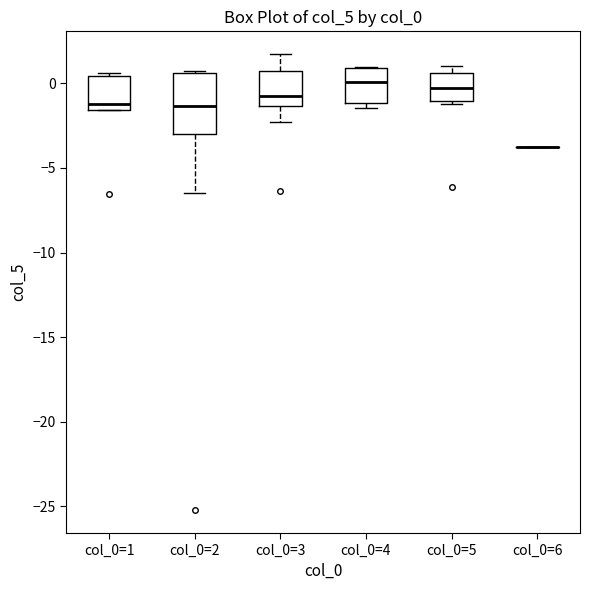

Reading left to right, transcribe this box plot: for each box, give where its median line is, the range the box spans, and where its two whiskers end, as read against the y-axis. The values are not printed on the chart, so give them approximately, as read against the axis.

col_0=1: median -1.5 (just above the box's lower edge), box -1.5 to 0.5, whiskers -1.5 to 0.5 (just above the box's upper edge)
col_0=2: median -1.5, box -3.0 to 0.5, whiskers -6.5 to 0.5
col_0=3: median -0.5, box -1.5 to 0.5, whiskers -2.5 to 1.5
col_0=4: median 0.0, box -1.0 to 1.0, whiskers -1.5 to 1.0
col_0=5: median -0.5, box -1.0 to 0.5, whiskers -1.0 (just below the box's lower edge) to 1.0
col_0=6: box collapsed to a line at -4.0, whiskers -4.0 to -4.0